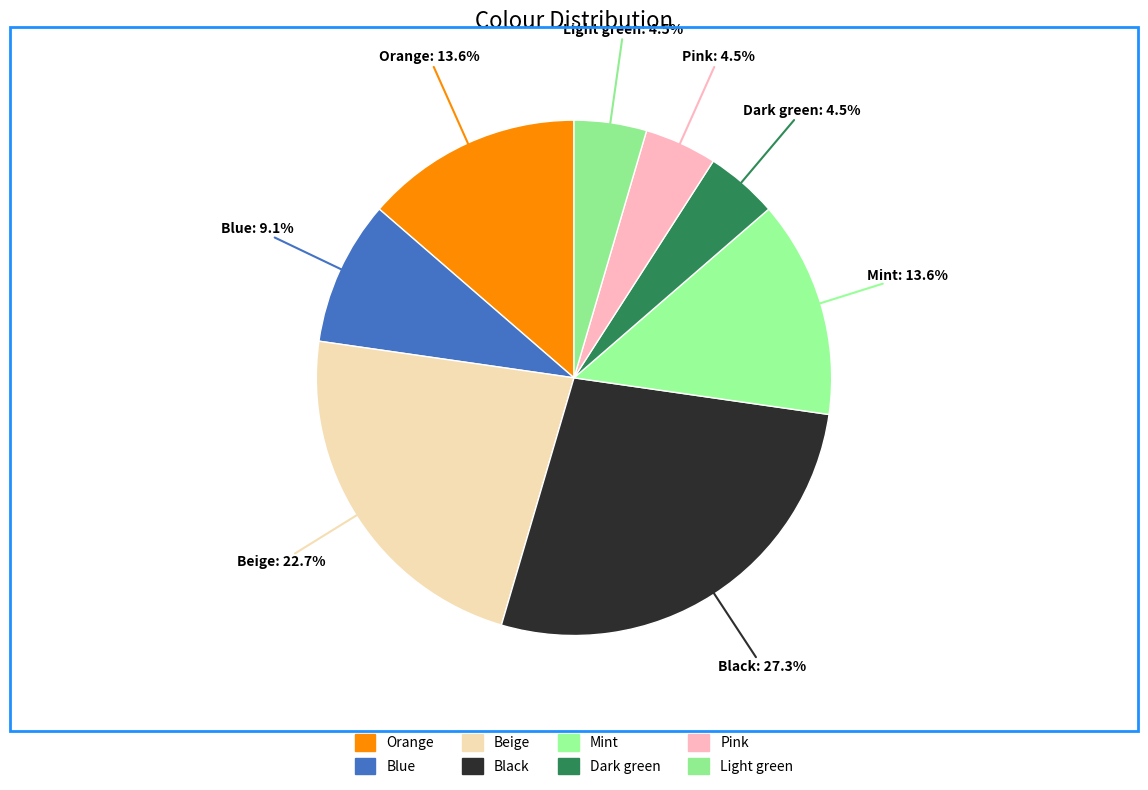

To the nearest percent, what is the average slice percentage?

12%